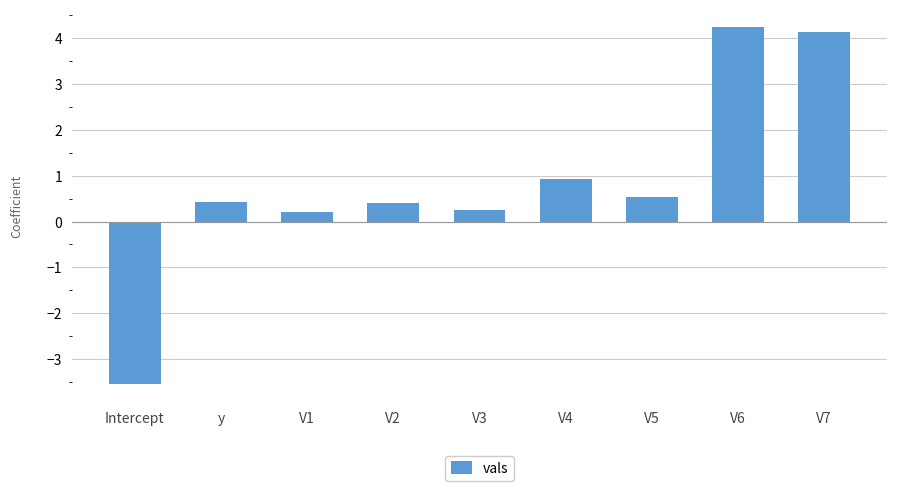

Reading left to right, list all the values displayed in this chart.

Intercept=-3.5	y=0.4	V1=0.2	V2=0.4	V3=0.3	V4=0.9	V5=0.5	V6=4.2	V7=4.1